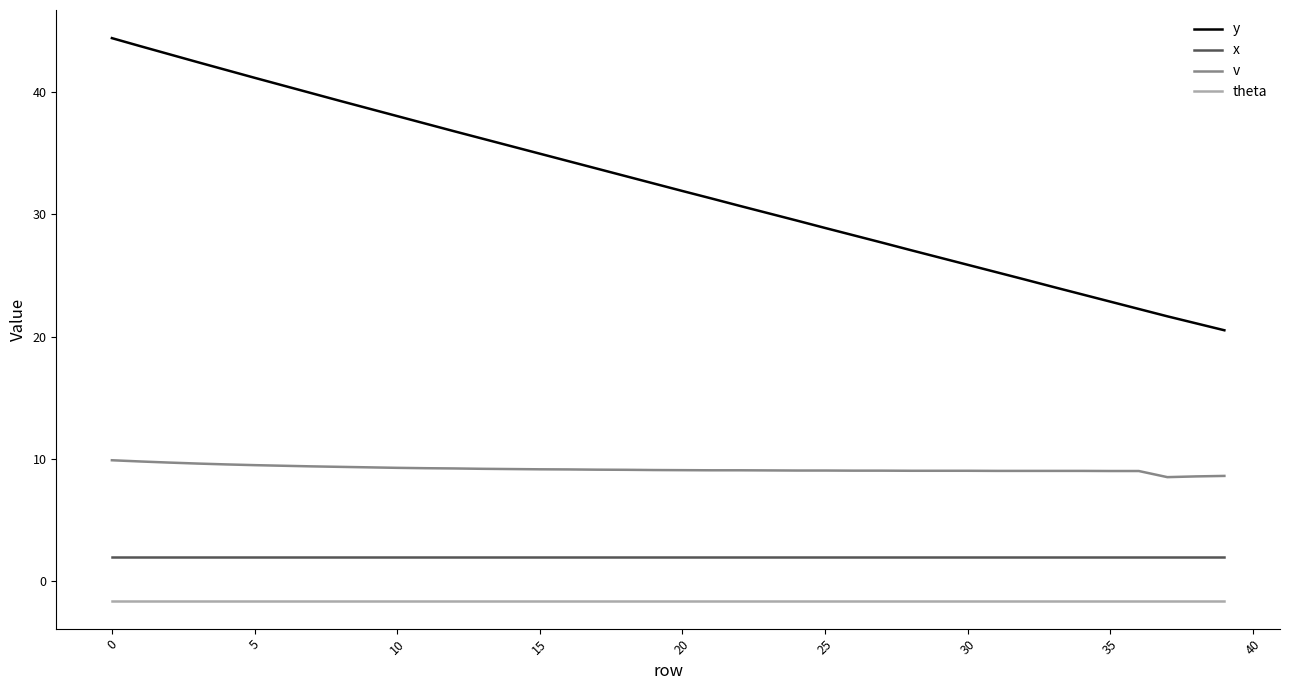

List the series in order of their peak value, lowest first.

theta, x, v, y